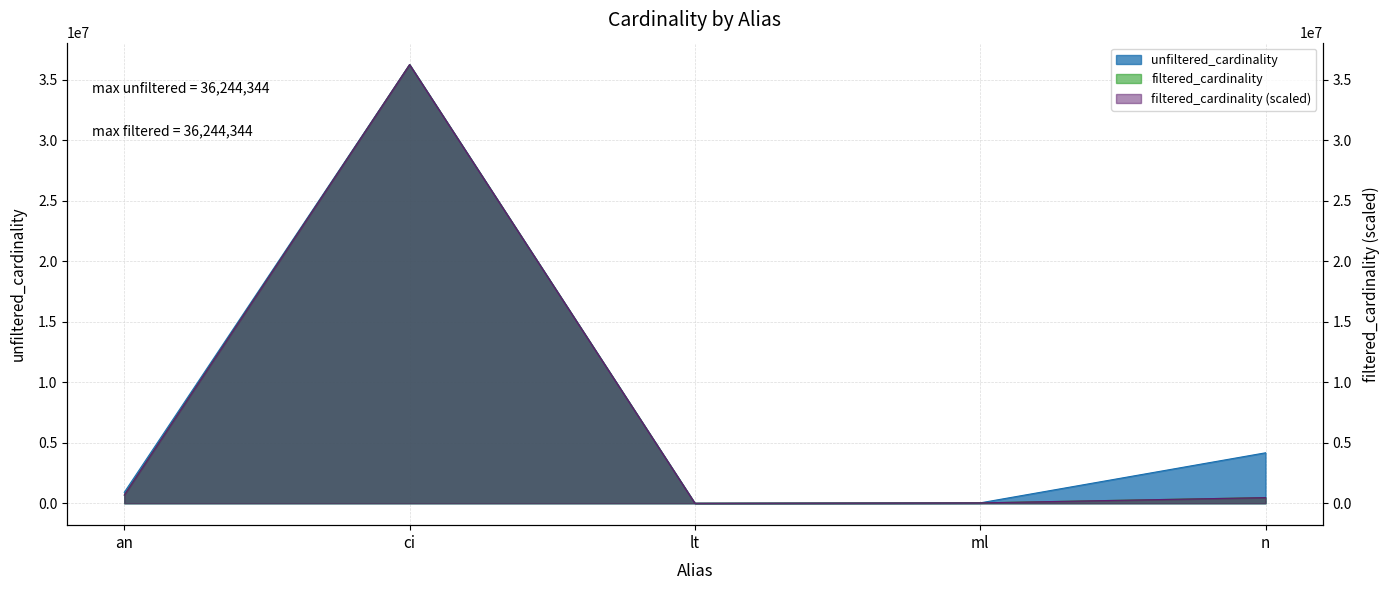

What is the sum of all unfiltered_cardinality values?

41343193